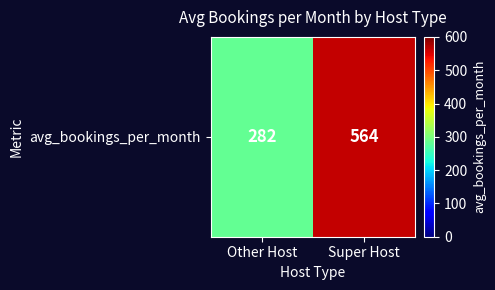

The value at Other Host is 115. True or false?

False